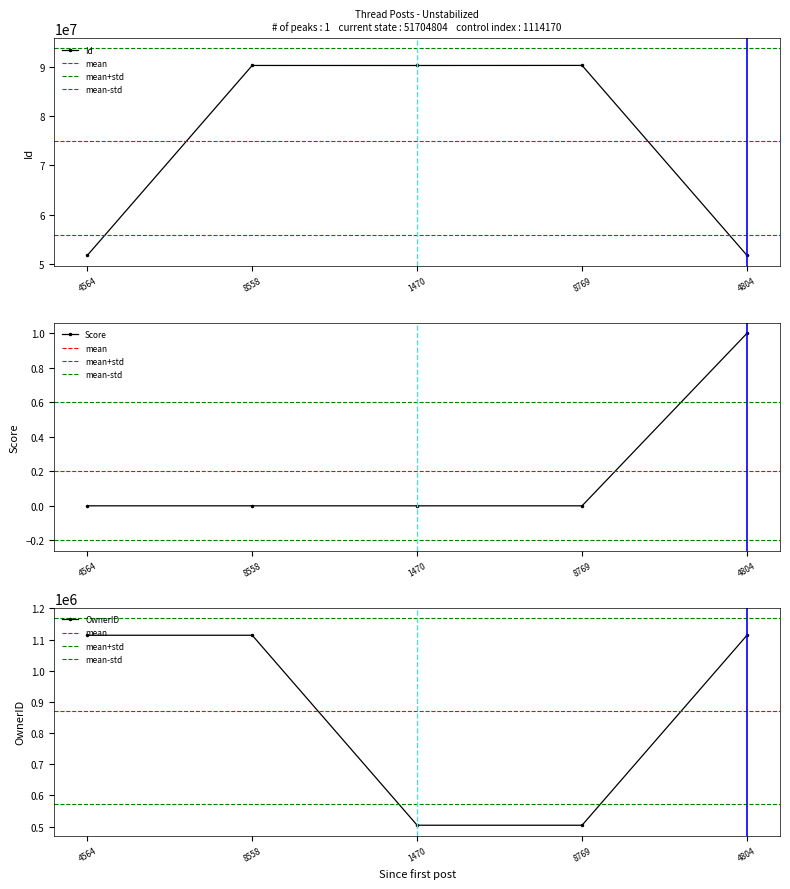

Does the chart have visible grid lines?

No